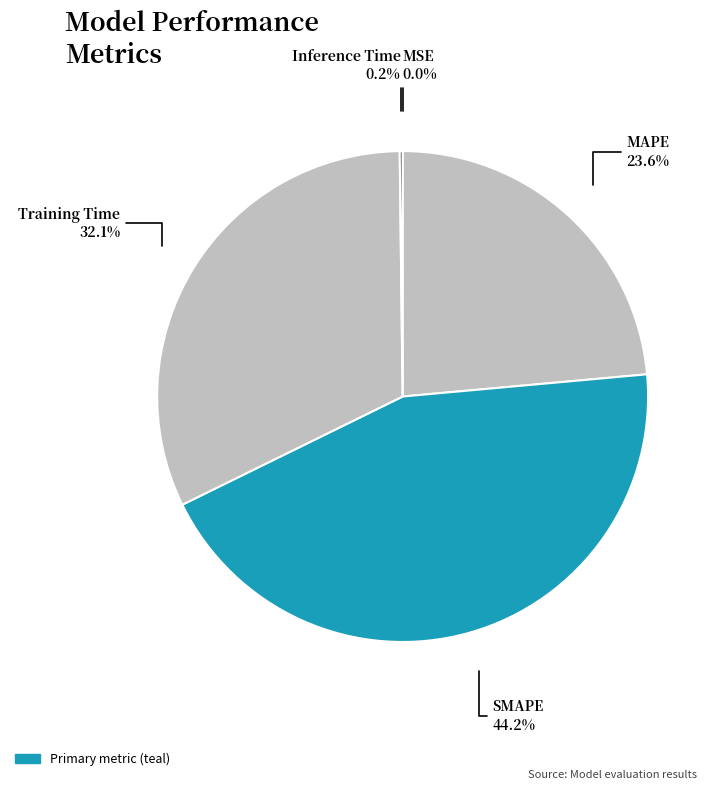

Which slice is the largest?

SMAPE